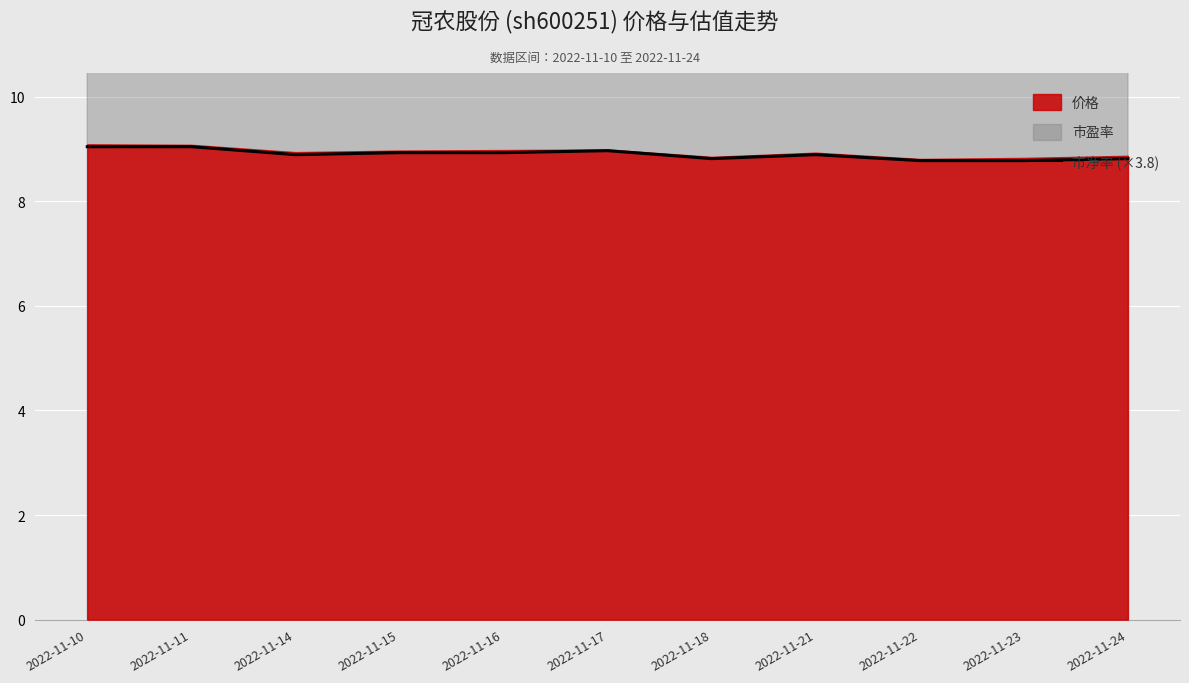

What is the sum of the values at 2022-11-18 and 2022-11-23?

17.6